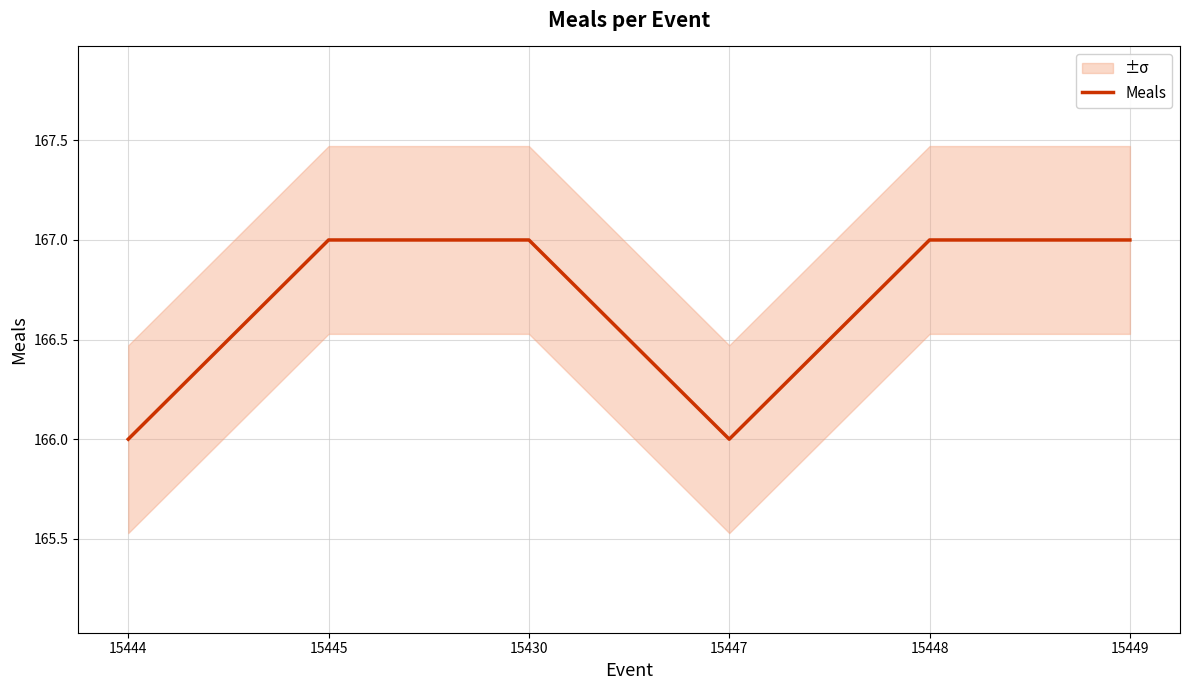

Which has a higher value, 15449 or 15445?

15449